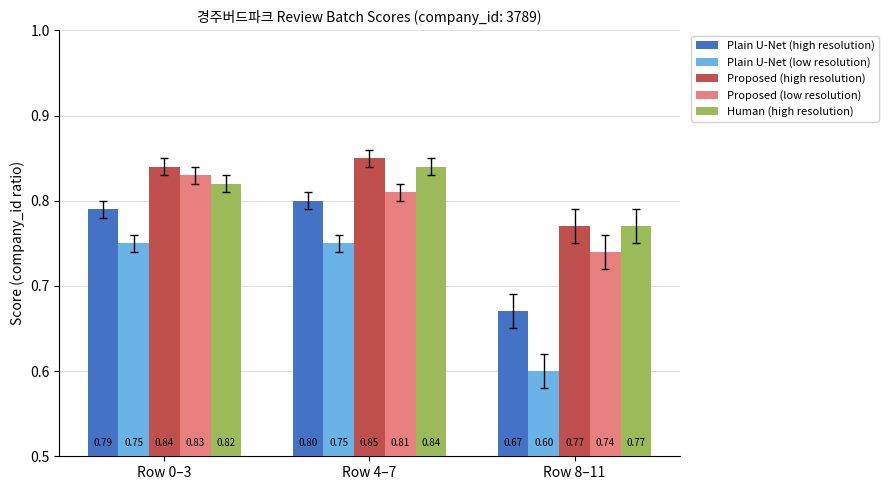

What is the sum of the Human (high resolution) values at Row 8–11 and Row 0–3?

1.6